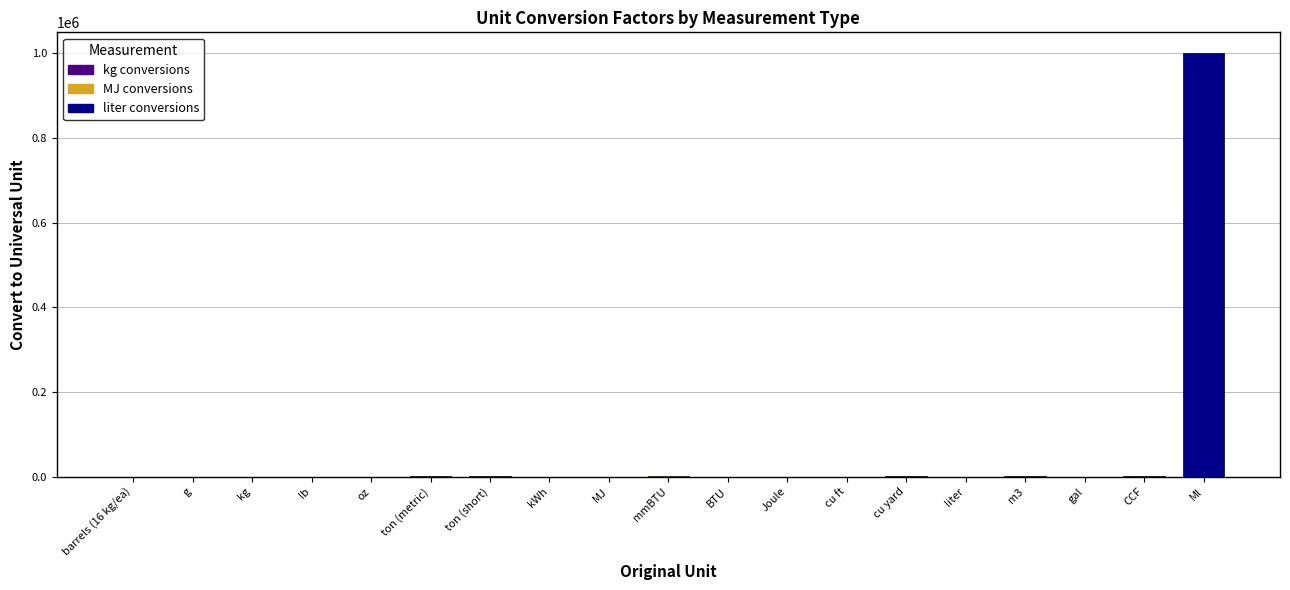

Which series has the largest total across all categories?

liter